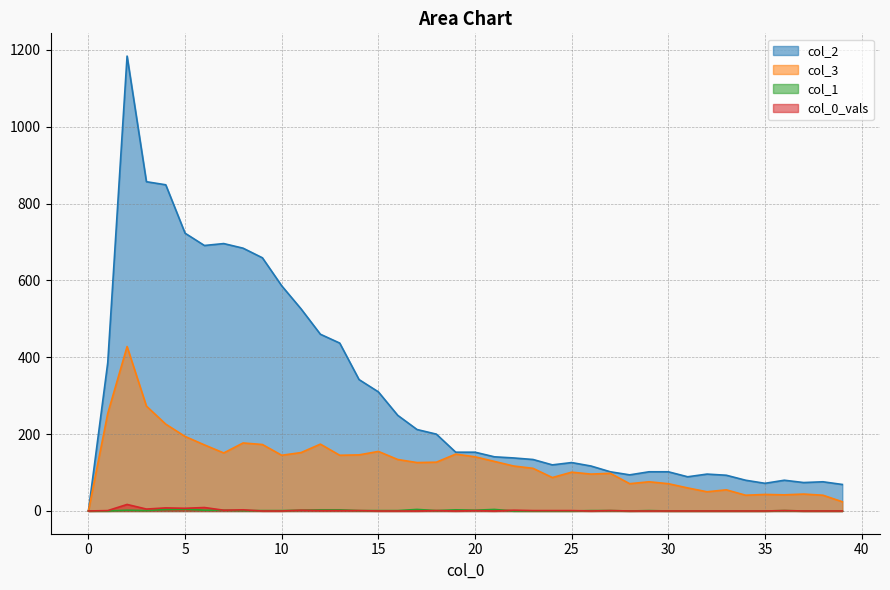

The value of 2 at 2 is 500. True or false?

False